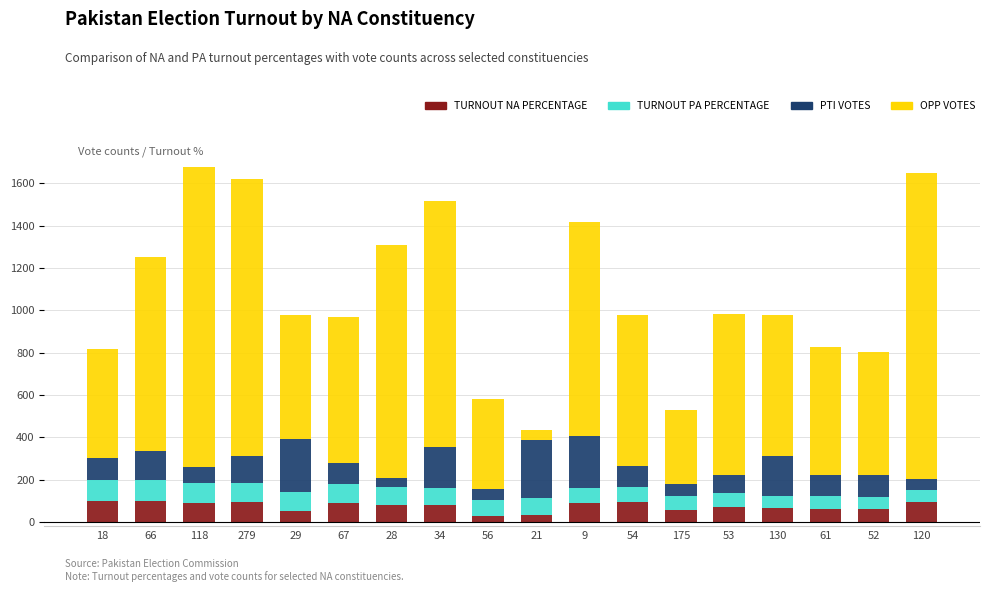

What is the maximum value for TURNOUT NA PERCENTAGE?

100.0